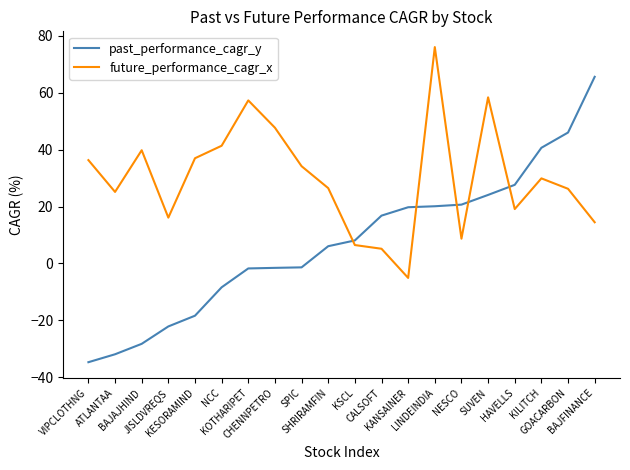

Which series changed the most between KANSAINER and KILITCH?

future_performance_cagr_x